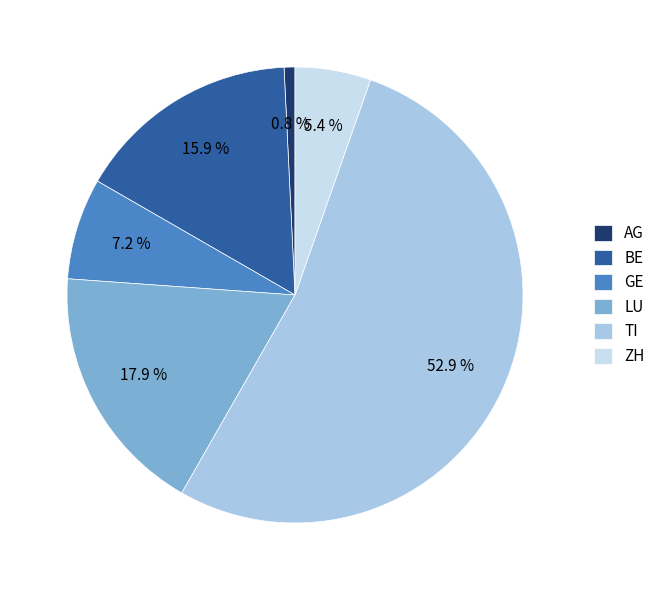

What is the largest slice in the pie chart?

TI